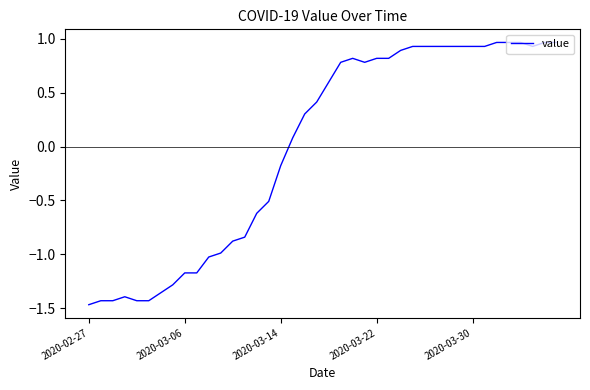

What is the difference between the maximum and minimum values?

2.4